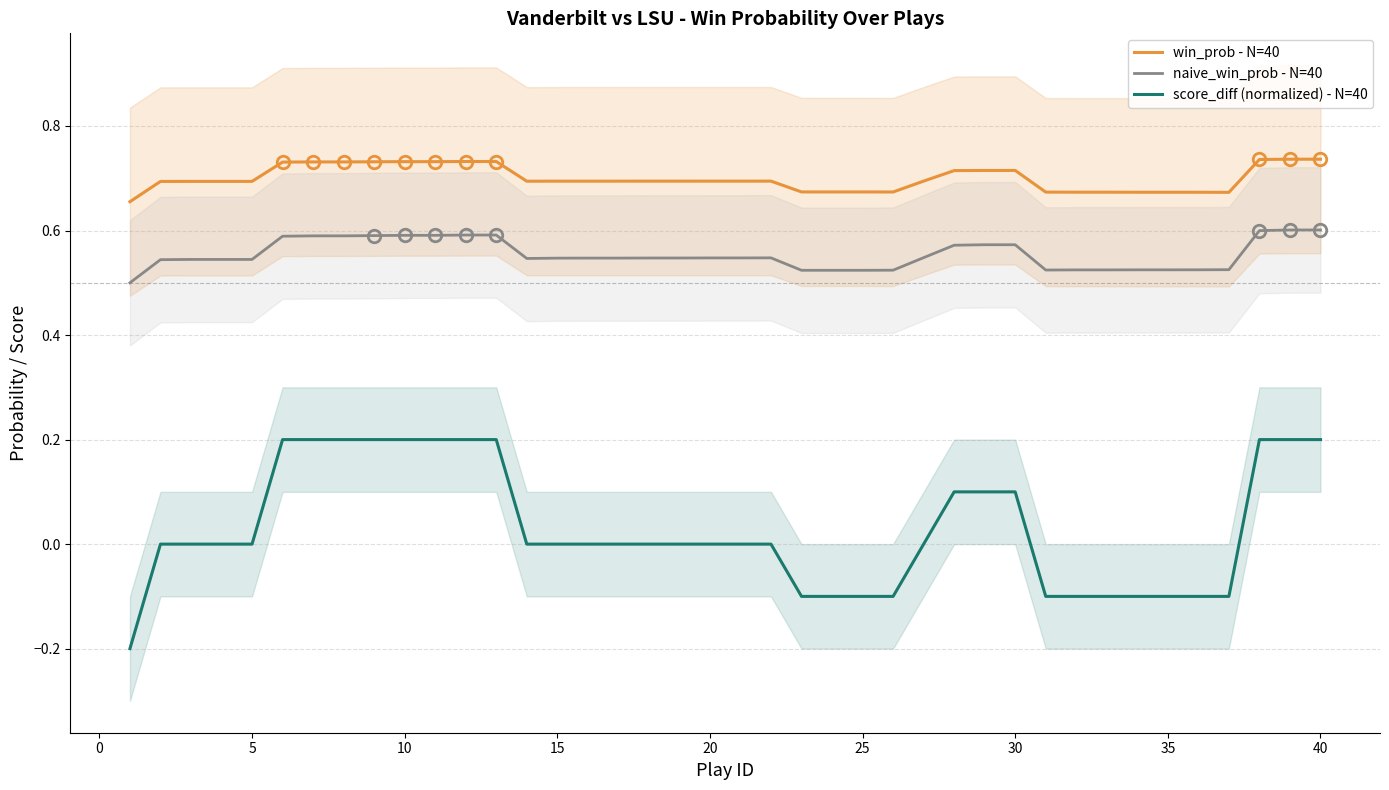

True or false: naive_win_prob - N=40 has more than 0 points higher than both neighbors.

True